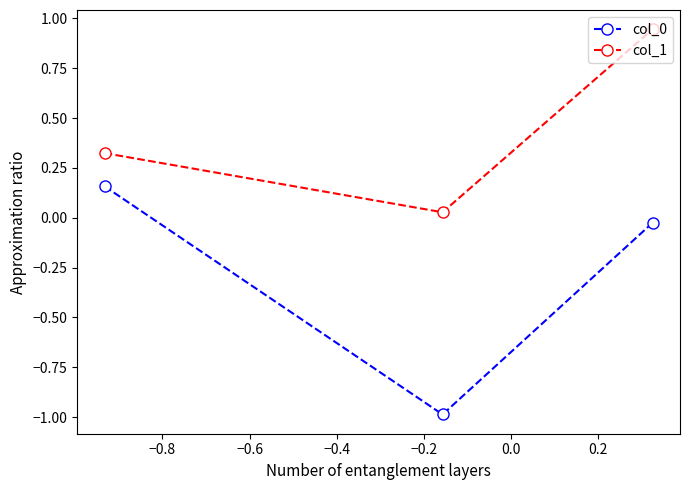

How many values in col_0 are below zero?

2